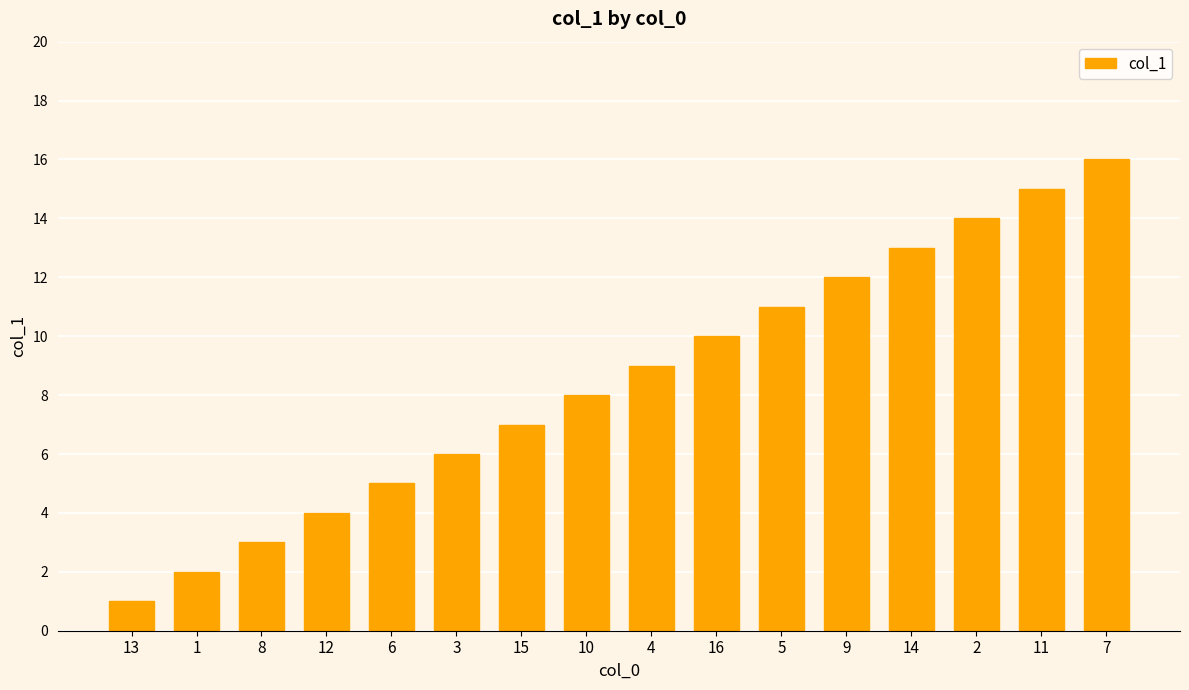

The chart shows a value of 6 at 12. True or false?

False